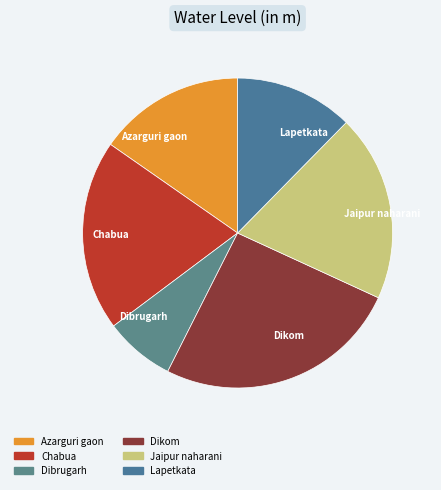

True or false: Jaipur naharani accounts for 10% of the total.

False